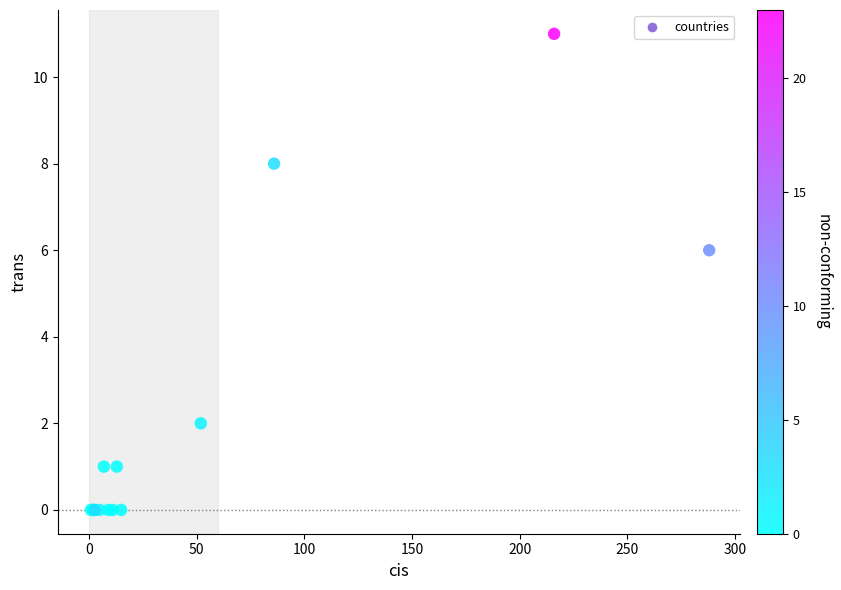

What Y value in the scatter plot is closest to 5?

6